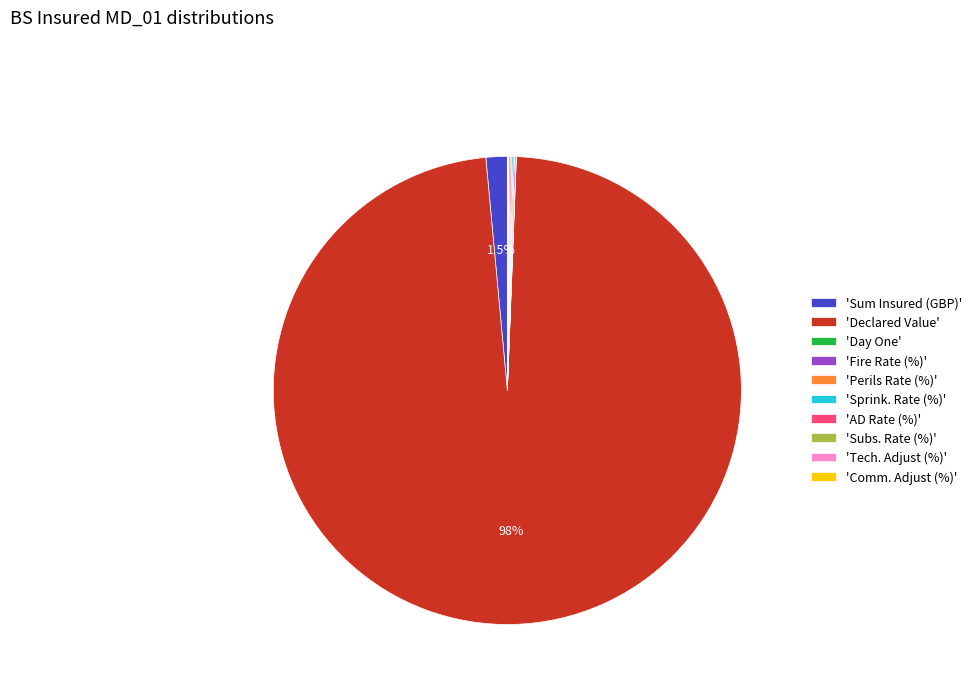

What is the majority slice?

'Declared Value'